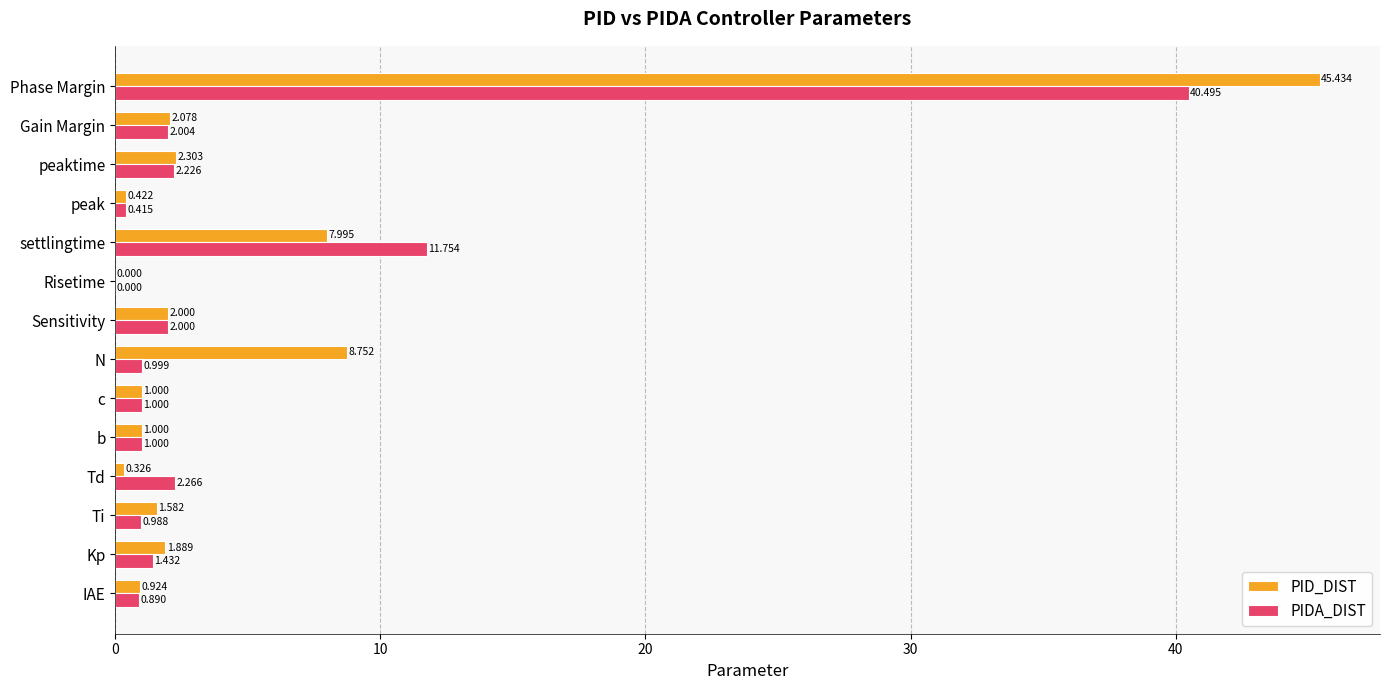

Which series changed the most between Kp and Gain Margin?

PIDA_DIST